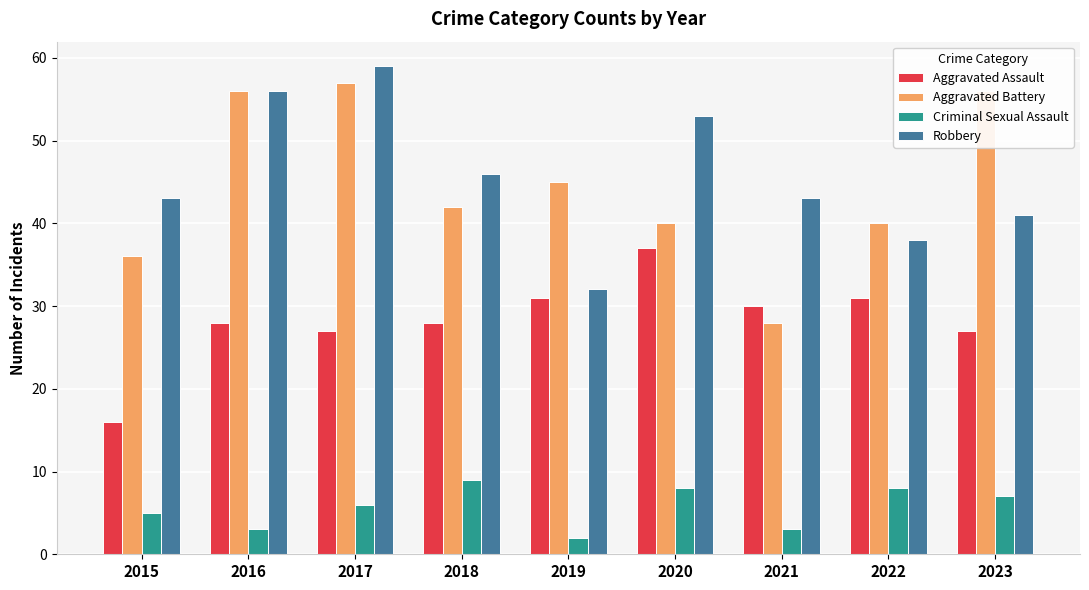

Which series has the largest range (max minus min)?

Aggravated Battery